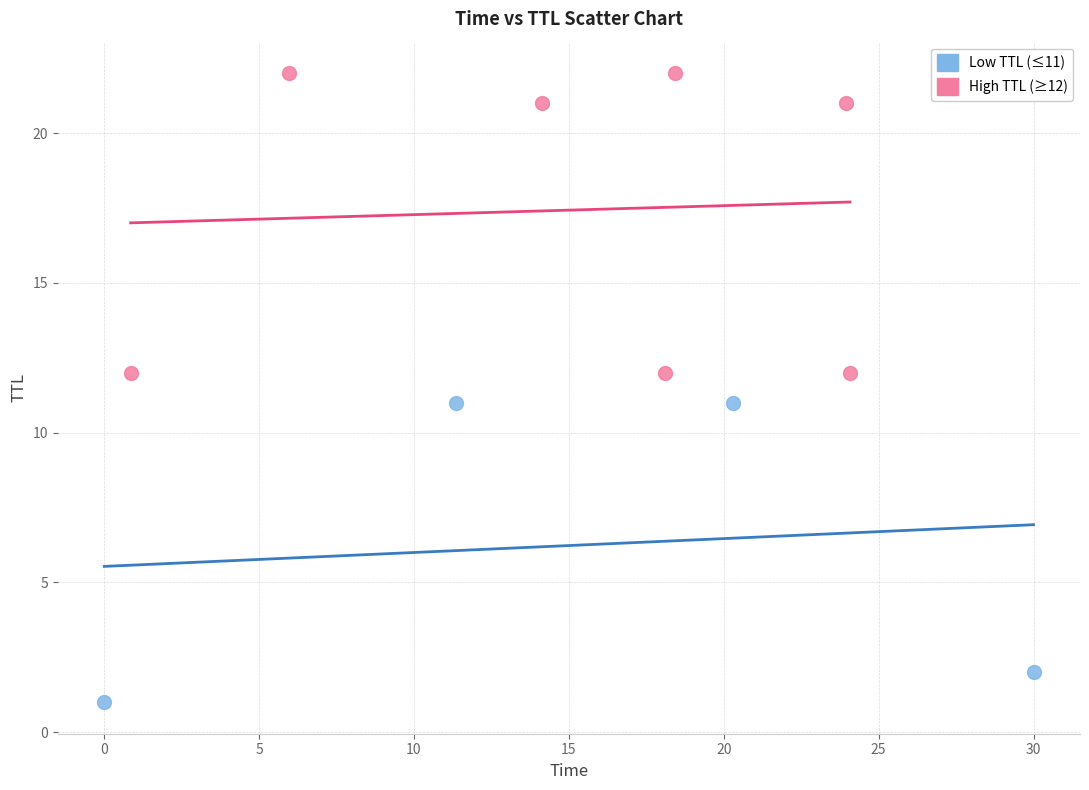

What are all the series names shown in the legend?

Low TTL (≤11), High TTL (≥12)